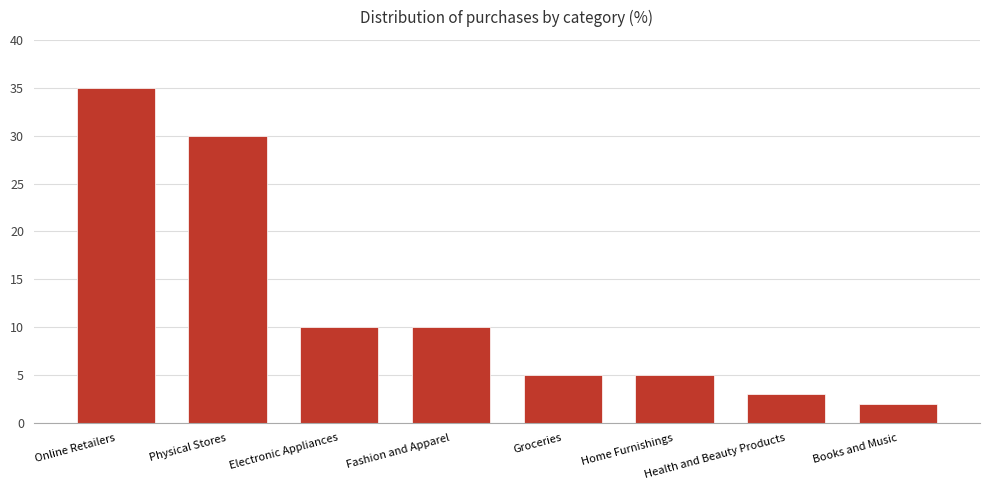

What is the sum of the values at Electronic Appliances and Books and Music?

12